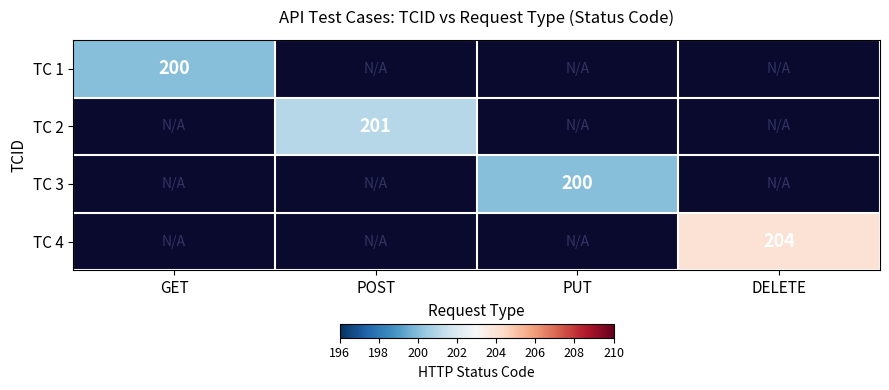

The TC 3 series shows 304 at PUT. True or false?

False